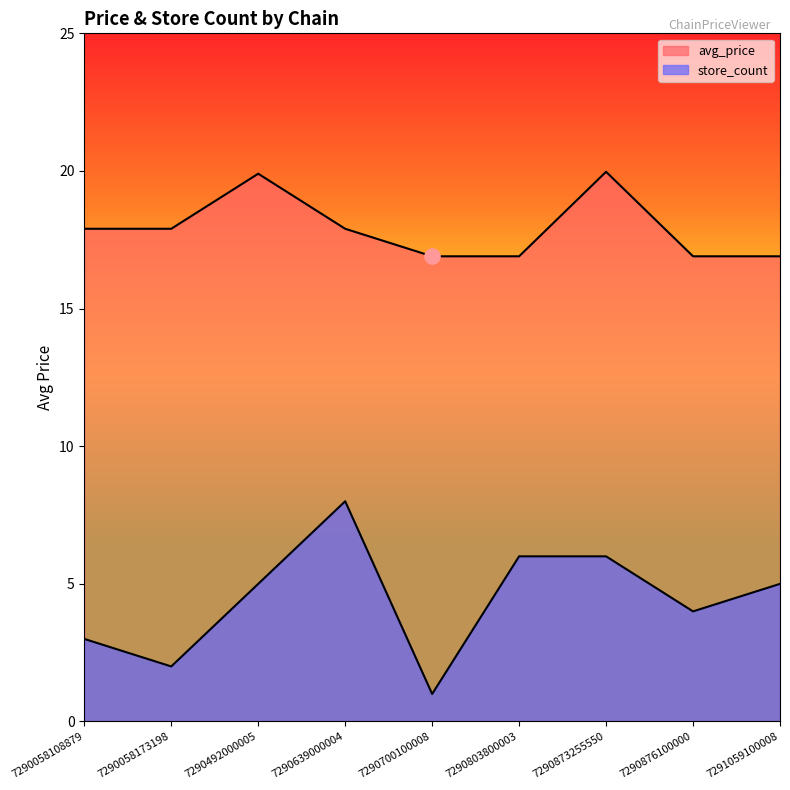

What are all the series names shown in the legend?

avg_price, store_count